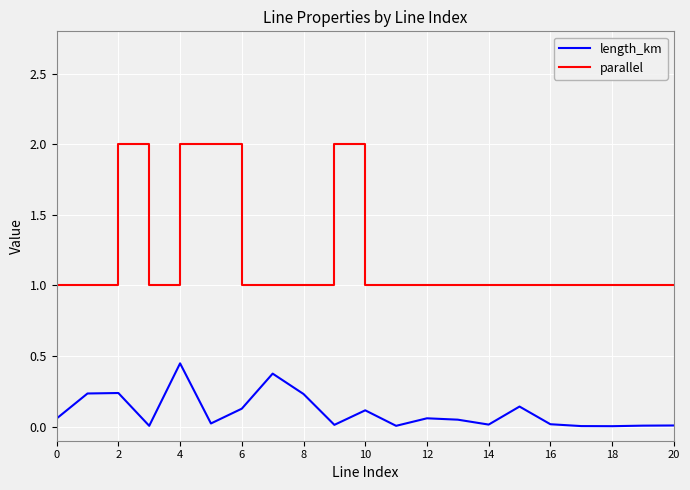

Which series has the largest range (max minus min)?

parallel